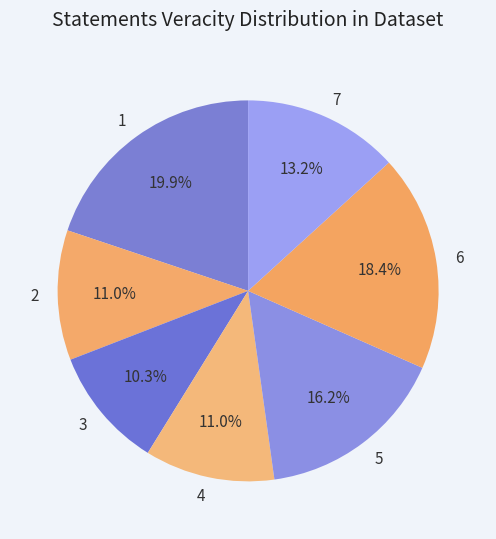

Do 6 and 2 together represent more than half of the pie?

No